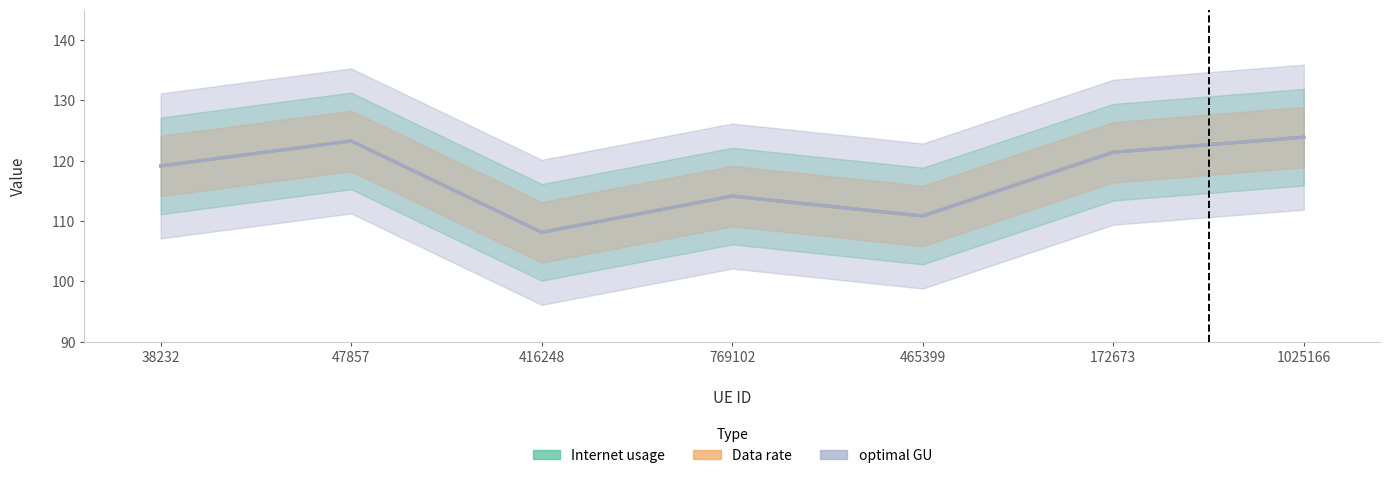

What is the difference between the Internet usage values at 1025166 and 47857?

0.6